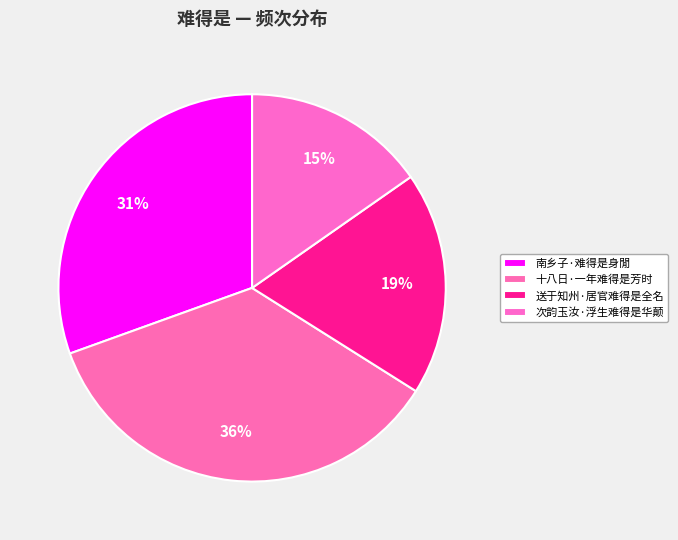

Rank the categories by value from lowest to highest.

次韵玉汝·浮生难得是华颠, 送于知州·居官难得是全名, 南乡子·难得是身閒, 十八日·一年难得是芳时